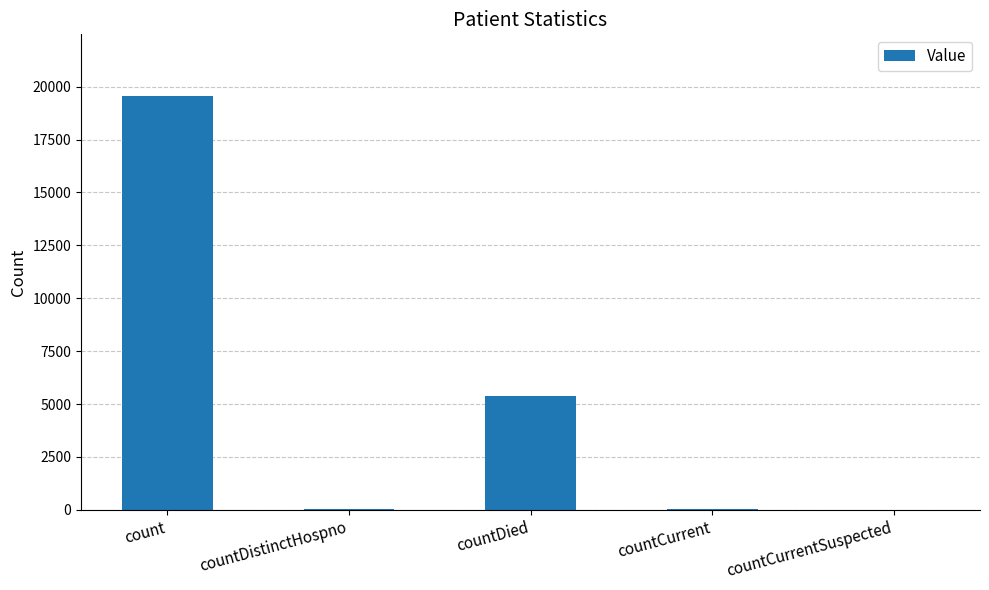

Approximately how many times larger is the value at countCurrent compared to countDistinctHospno?

1.3